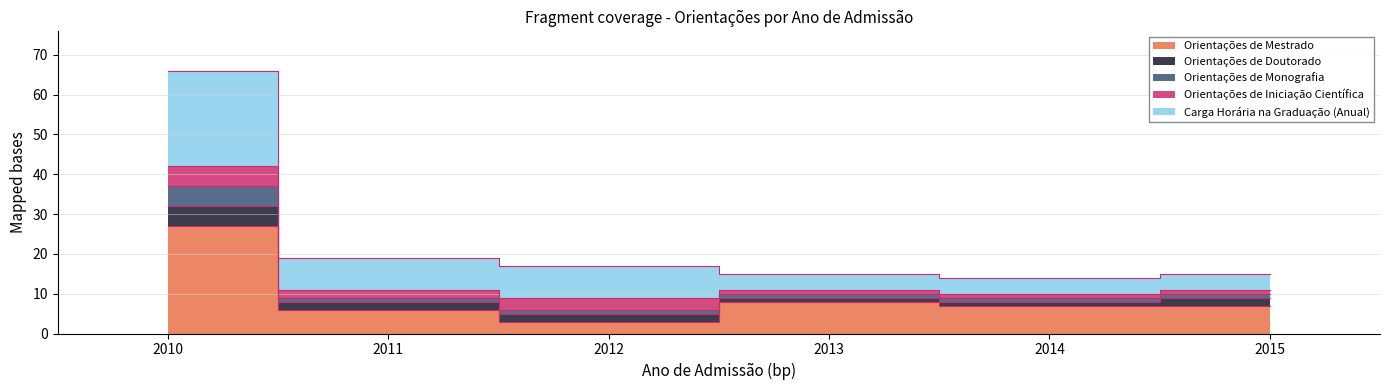

In Orientações de Monografia, how many points are higher than both neighbors (excluding endpoints)?

1